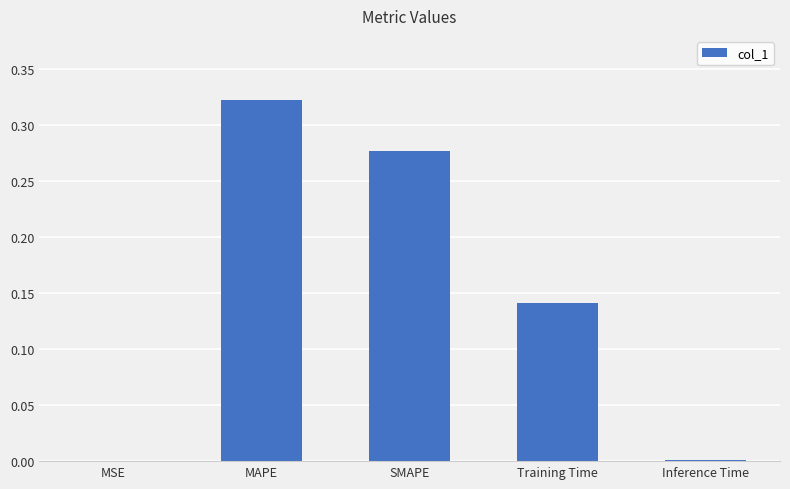

The value at MSE is 0.0. True or false?

True